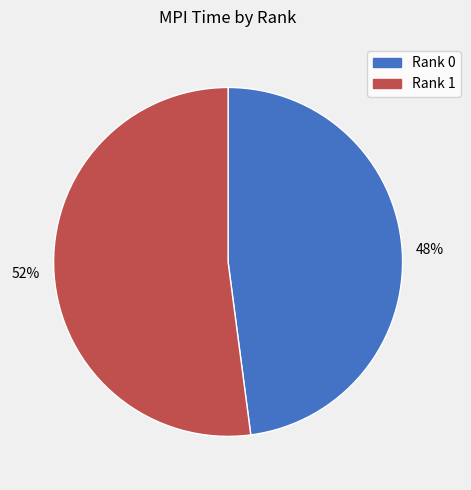

How many segments does this pie chart have?

2